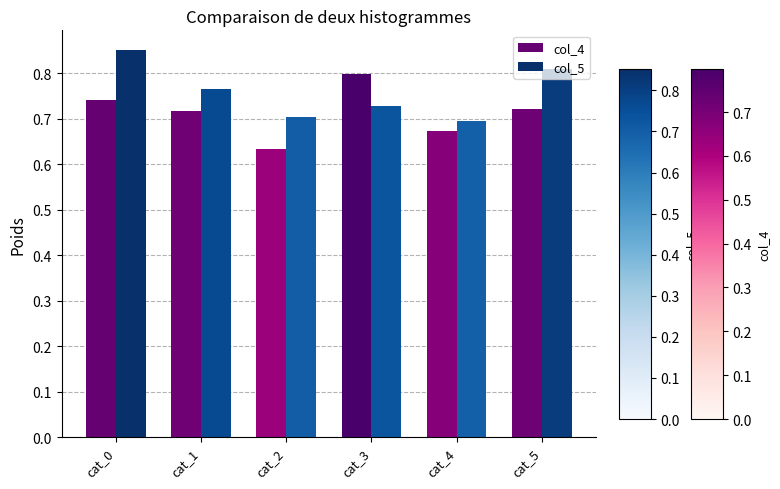

How many col_4 values are between 0 and 1?

6